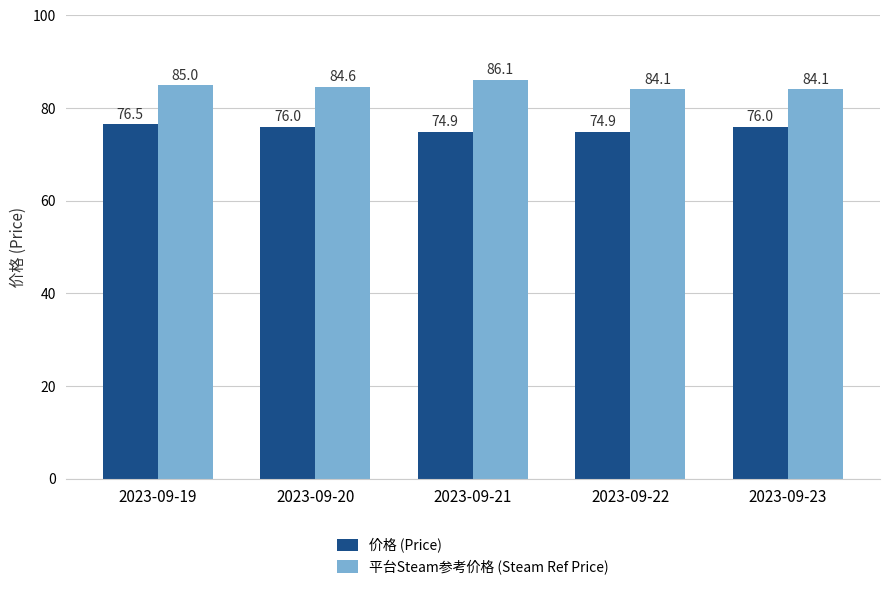

Reading left to right, transcribe all the data shown in this chart.

价格 (Price): 76.5	76.0	74.9	74.9	76.0
平台Steam参考价格 (Steam Ref Price): 85.0	84.6	86.1	84.1	84.1